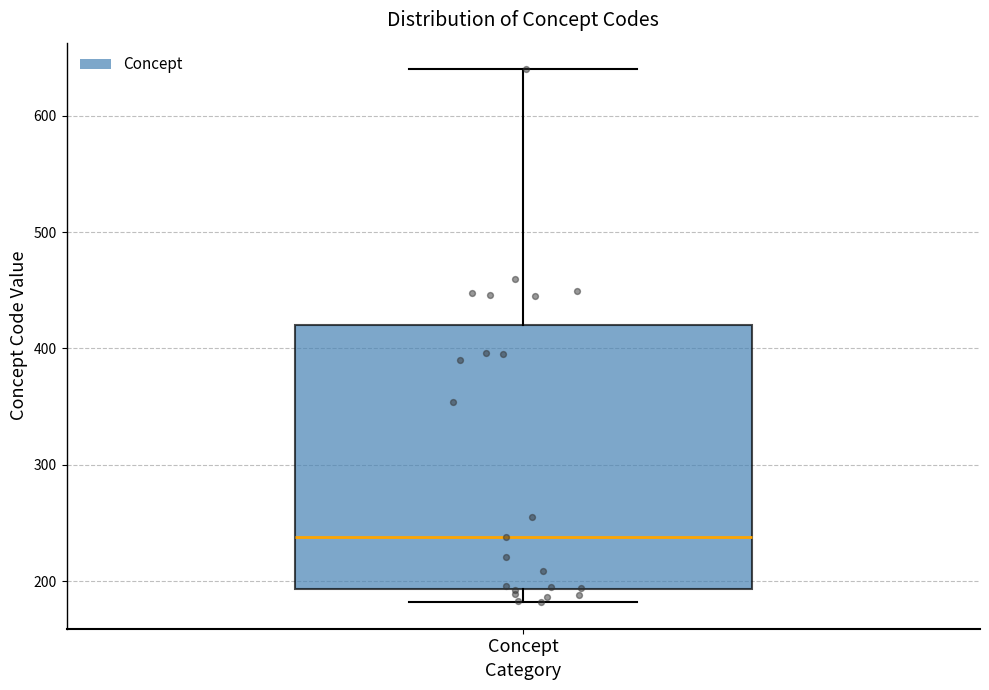

Transcribe this box plot: give where the median line is, the range the box spans, and where the two whiskers end, as read against the y-axis. The values are not printed on the chart, so give them approximately, as read against the axis.

median 240, box 190 to 420, whiskers 180 to 640